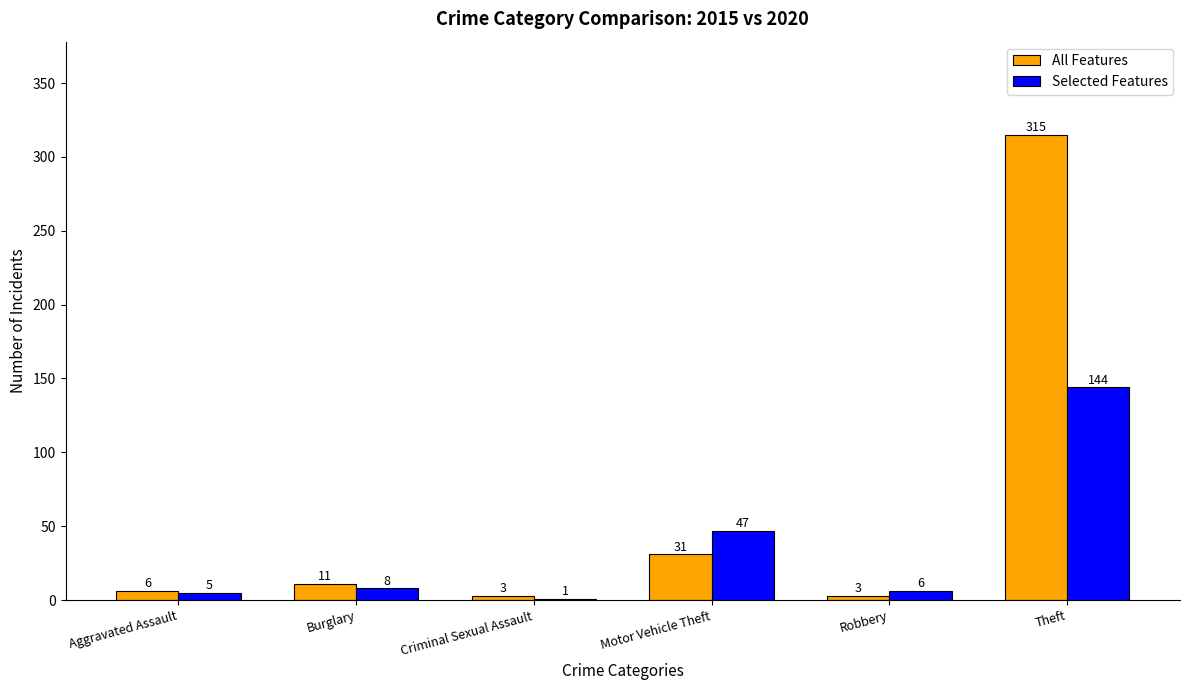

How many series are shown in this chart?

2